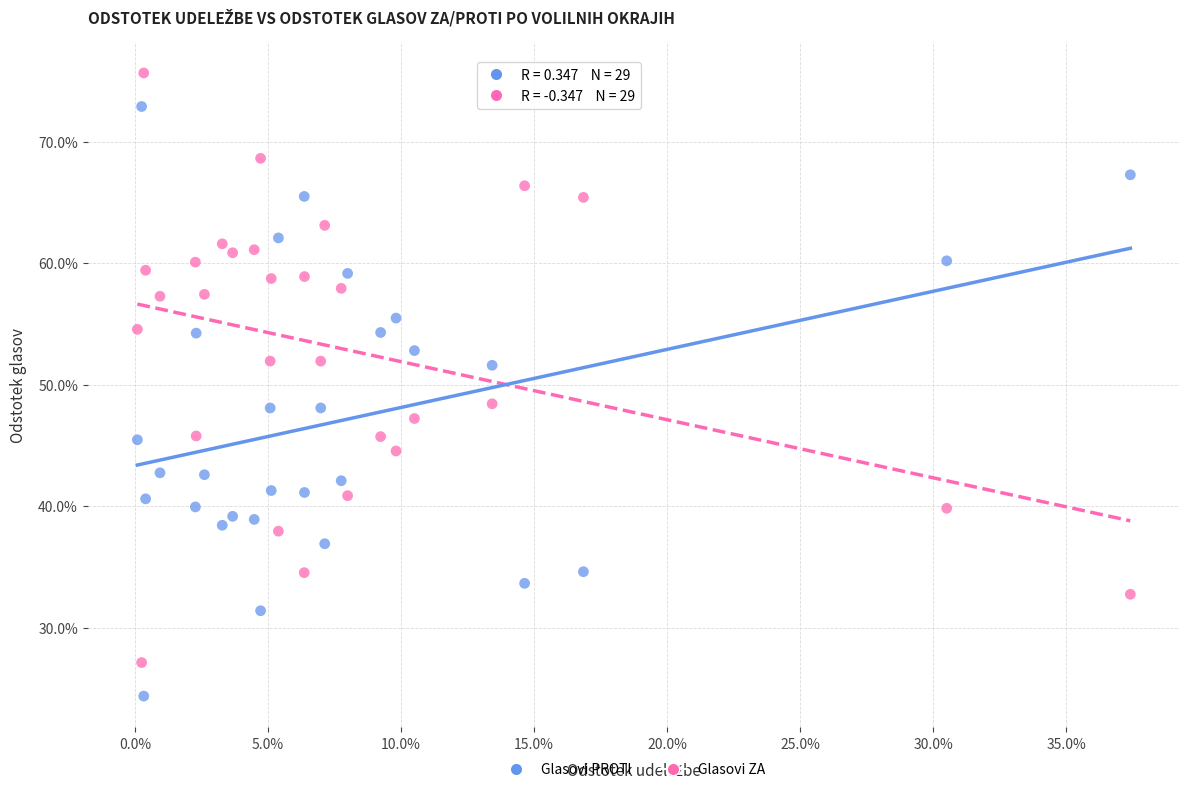

Which series reaches the maximum Y coordinate?

Glasovi ZA